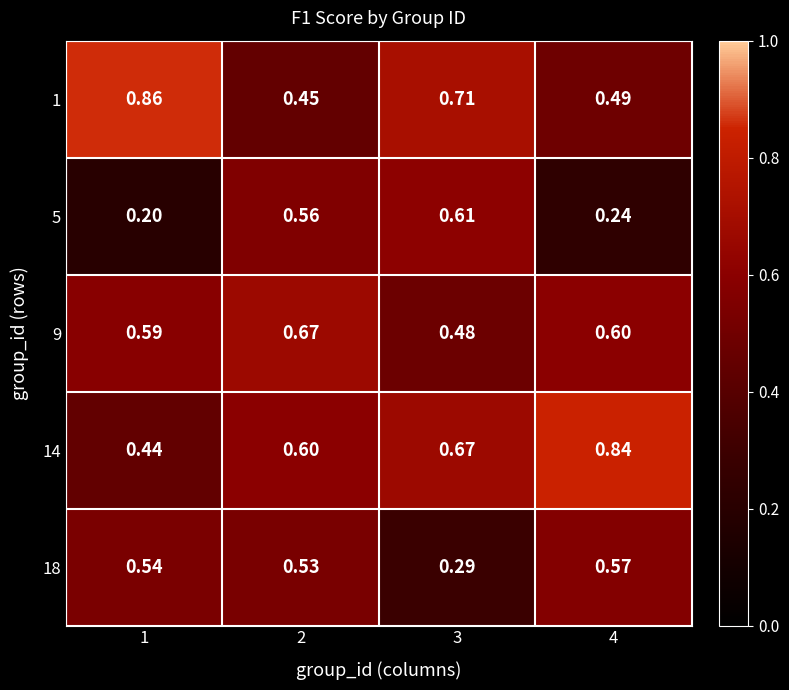

Is the value of 1 at 3 greater than the value of 14 at 3?

Yes